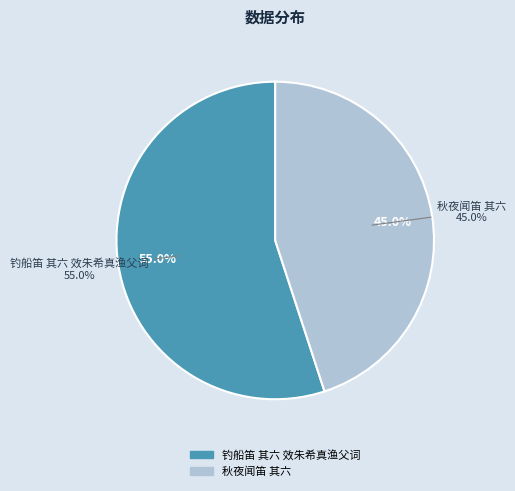

Is the sum of 秋夜闻笛 其六 and 钓船笛 其六 效朱希真渔父词 greater than half?

Yes